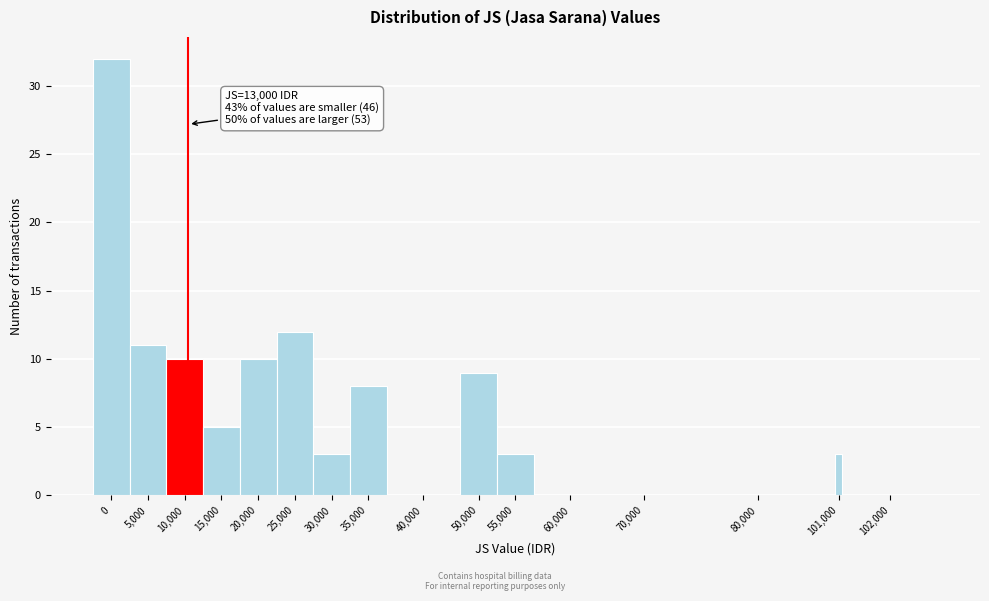

Reading right to left, list all the values displayed in this chart.

102,000=0	101,000=3	80,000=0	70,000=0	60,000=0	55,000=3	50,000=9	40,000=0	35,000=8	30,000=3	25,000=12	20,000=10	15,000=5	10,000=10	5,000=11	0=32